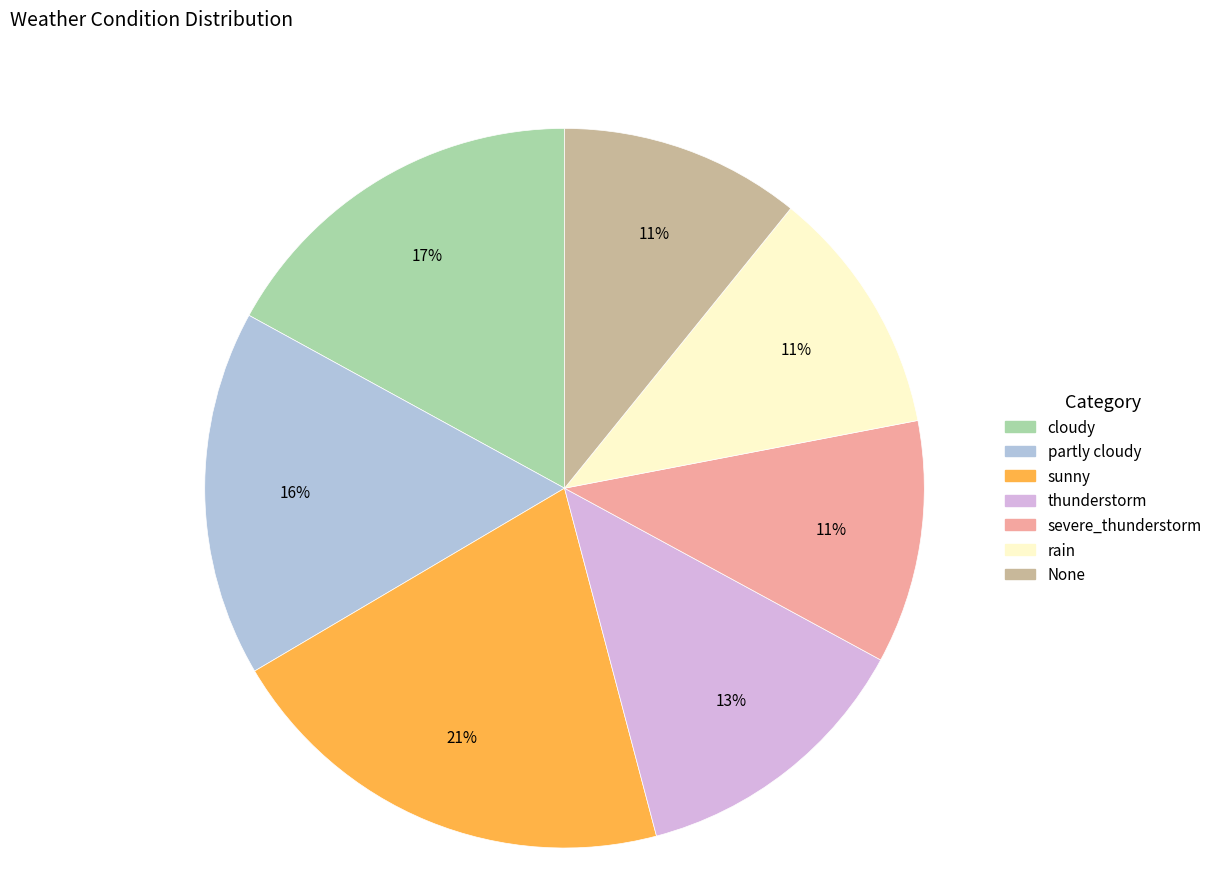

Count the number of slices in the pie.

7